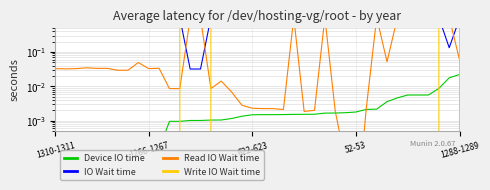

At how many categories does at least one series exceed 0?

40